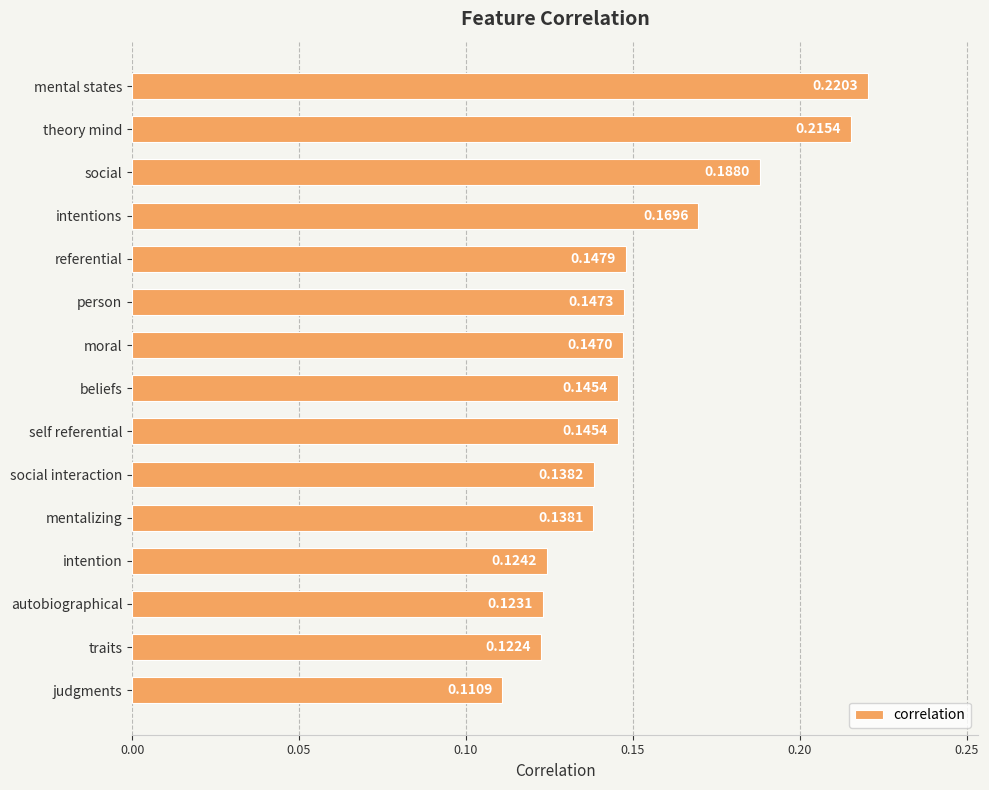

At which category does the chart reach its peak across all series?

mental states